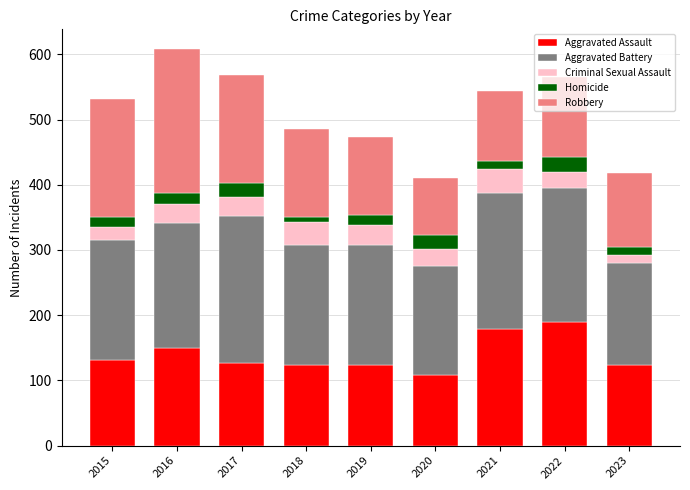

What is the total value across all series at 2015?

531